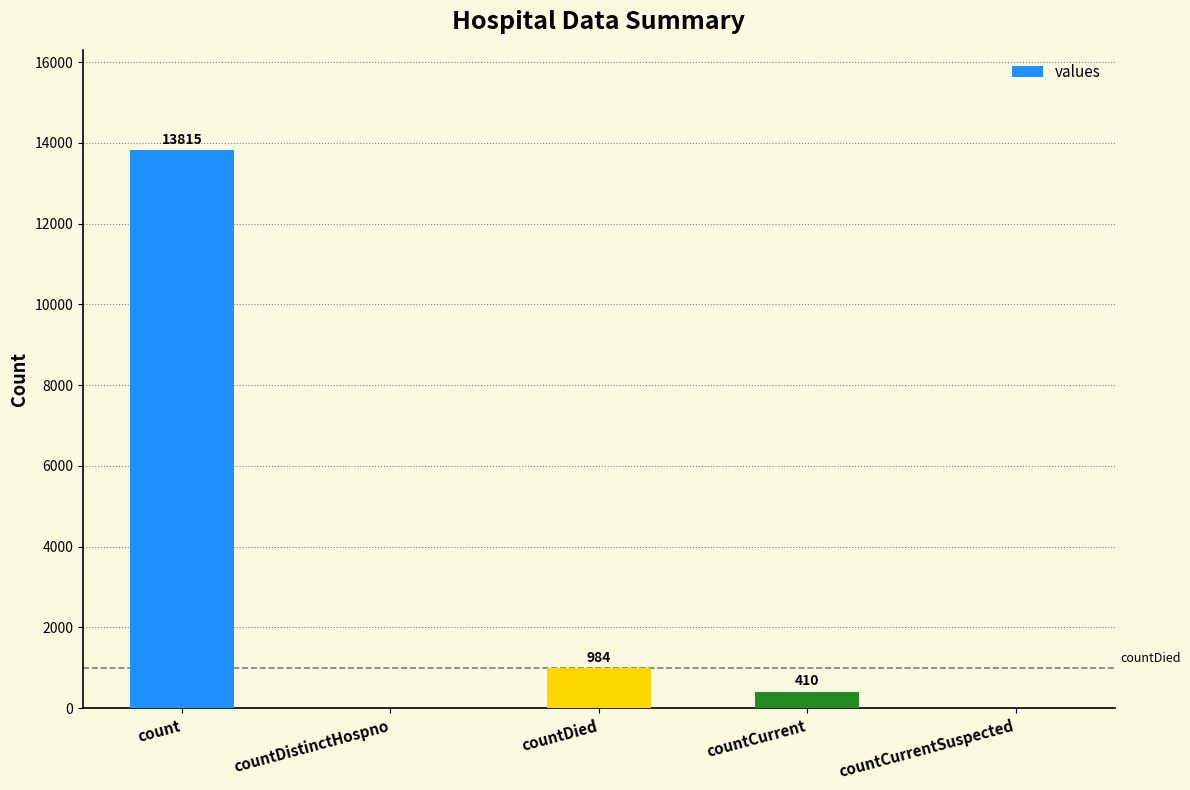

Reading left to right, list all the values displayed in this chart.

count=13815	countDistinctHospno=0	countDied=984	countCurrent=410	countCurrentSuspected=0